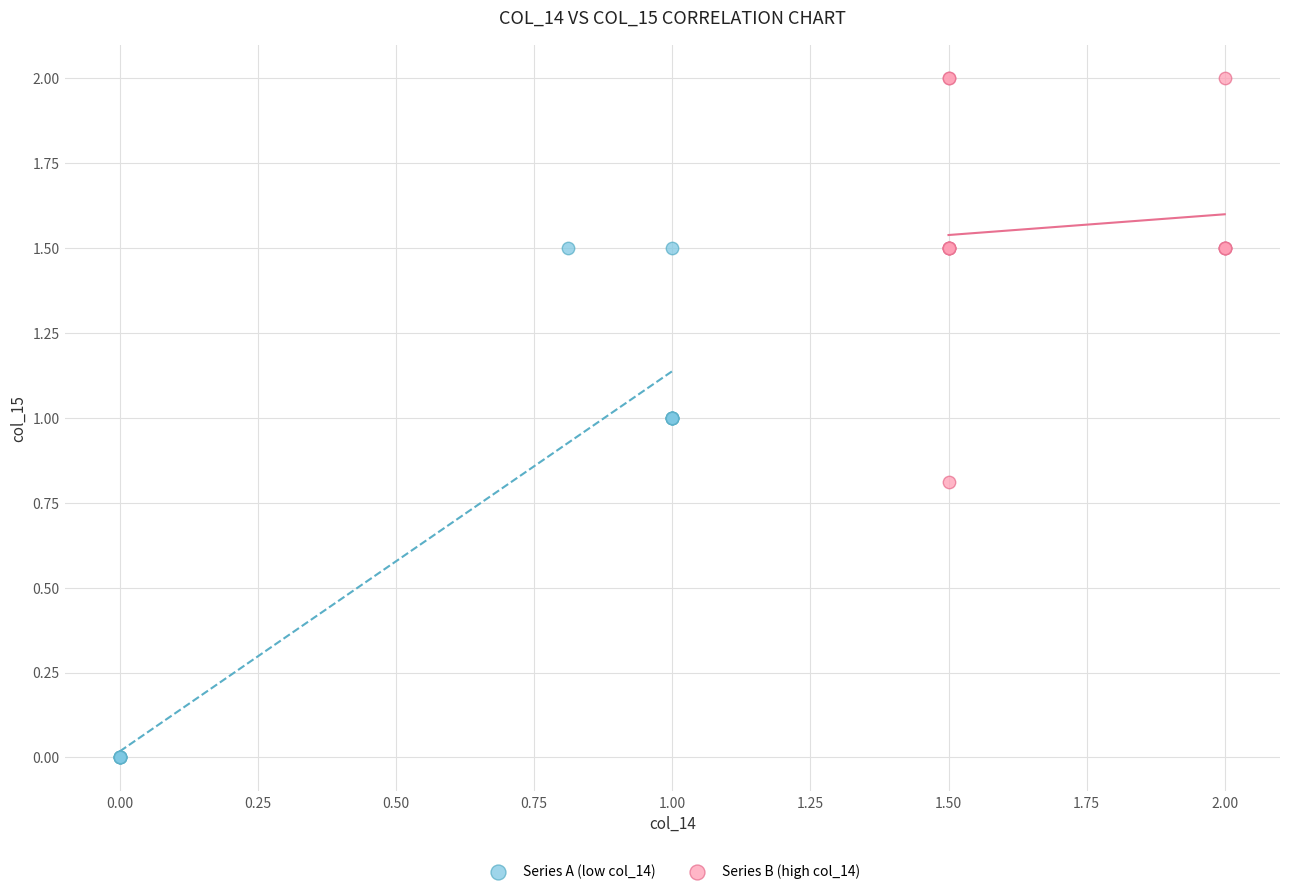

Which series contains the lowest Y value?

Series A (low col_14)